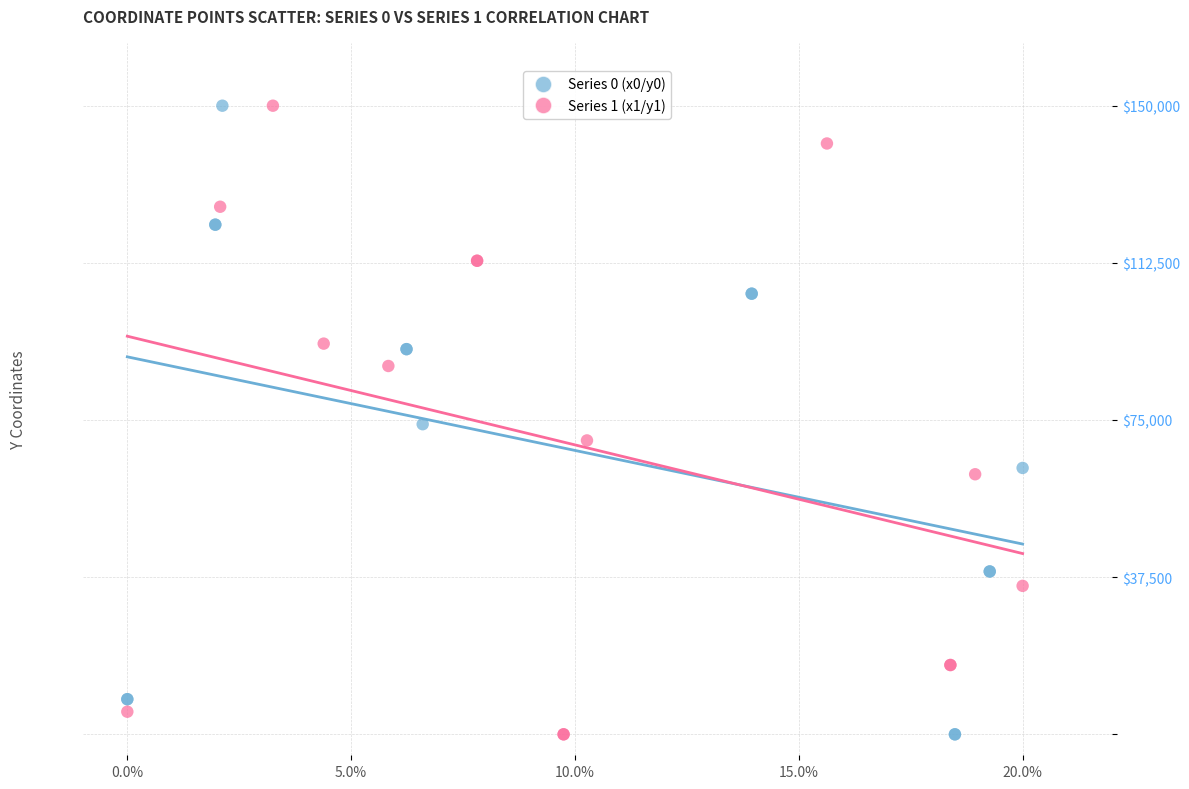

What are all the series names shown in the legend?

Series 0 (x0/y0), Series 1 (x1/y1)